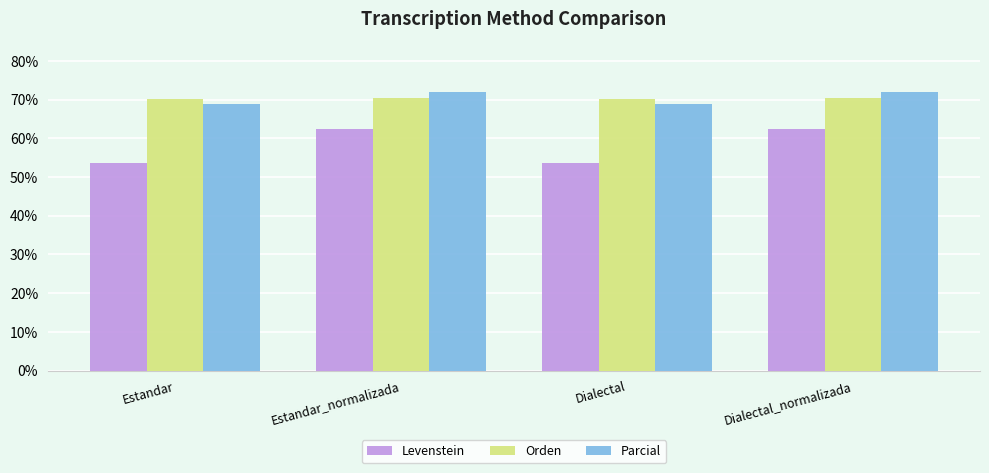

What is the difference between the highest and lowest values at Estandar_normalizada?

9.5